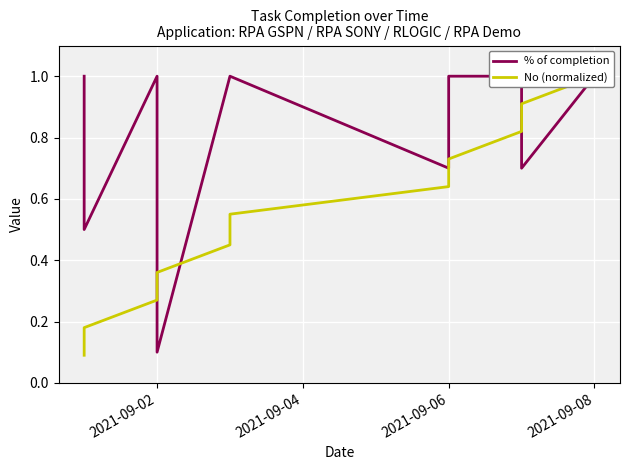

Rank the series by their maximum value, from lowest to highest.

% of completion, No (normalized)